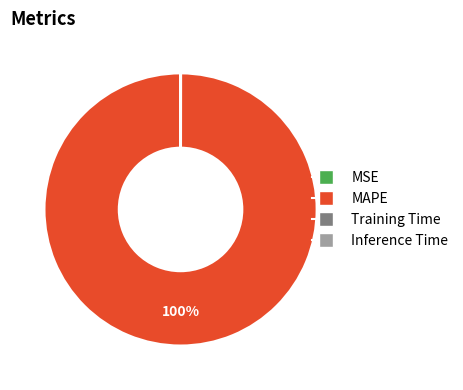

What is the largest slice in the pie chart?

MAPE